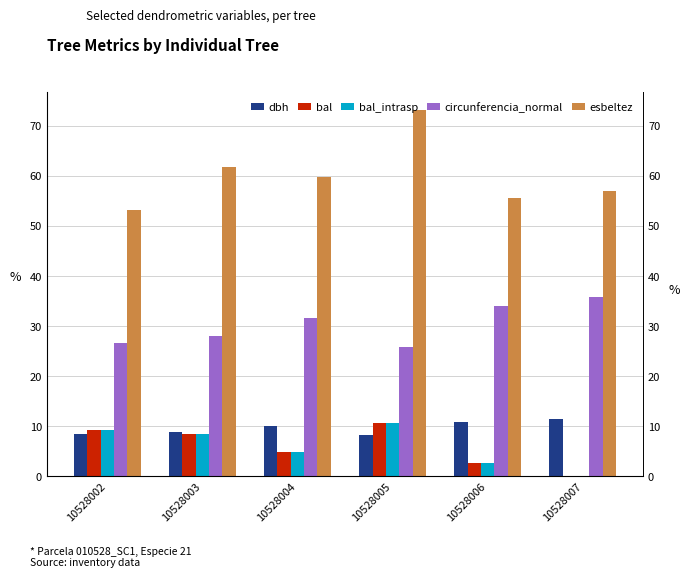

Reading left to right, transcribe all the data shown in this chart.

dbh: 10528002=8.4	10528003=8.9	10528004=10.1	10528005=8.2	10528006=10.8	10528007=11.4
bal: 10528002=9.3	10528003=8.5	10528004=4.8	10528005=10.7	10528006=2.5	10528007=0.0
bal_intrasp: 10528002=9.3	10528003=8.5	10528004=4.8	10528005=10.7	10528006=2.5	10528007=0.0
circunferencia_normal: 10528002=26.6	10528003=28.0	10528004=31.6	10528005=25.8	10528006=33.9	10528007=35.8
esbeltez: 10528002=53.2	10528003=61.8	10528004=59.7	10528005=73.2	10528006=55.6	10528007=57.0